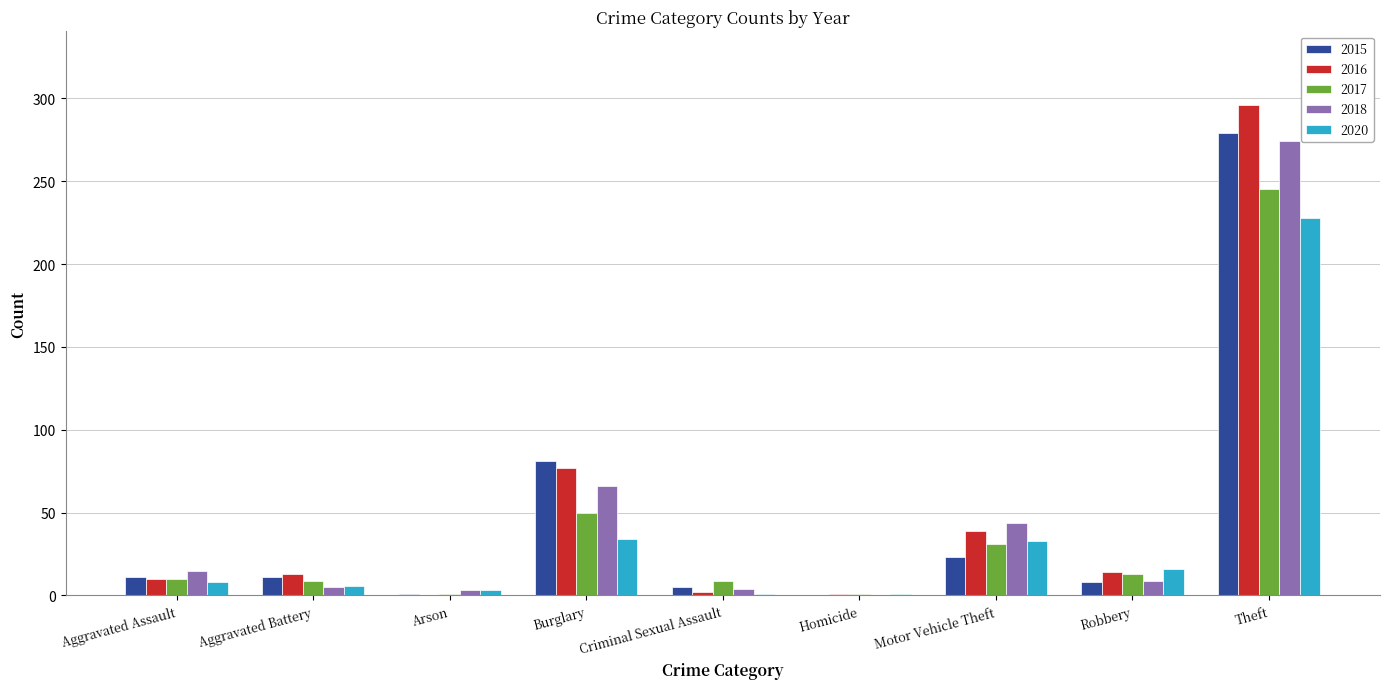

What are all the series names shown in the legend?

2015, 2016, 2017, 2018, 2020